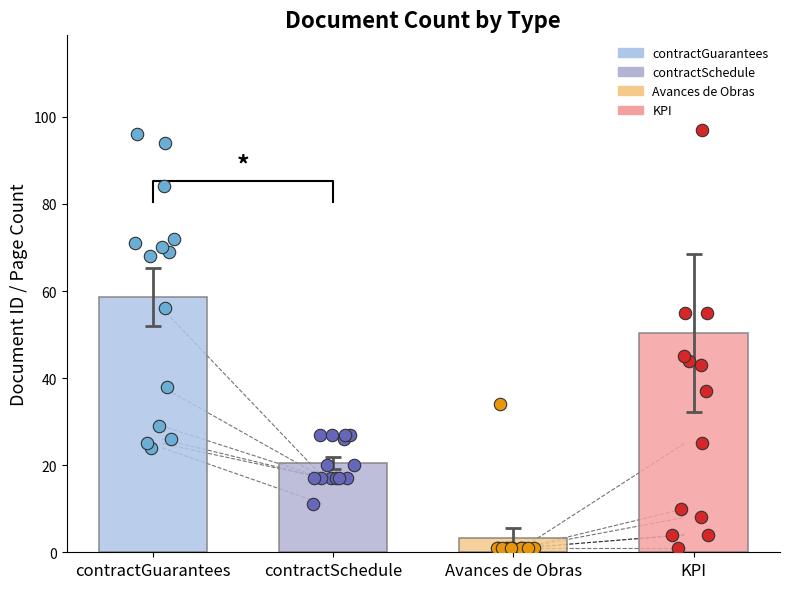

What are all the series names shown in the legend?

contractGuarantees, contractSchedule, Avances de Obras, KPI